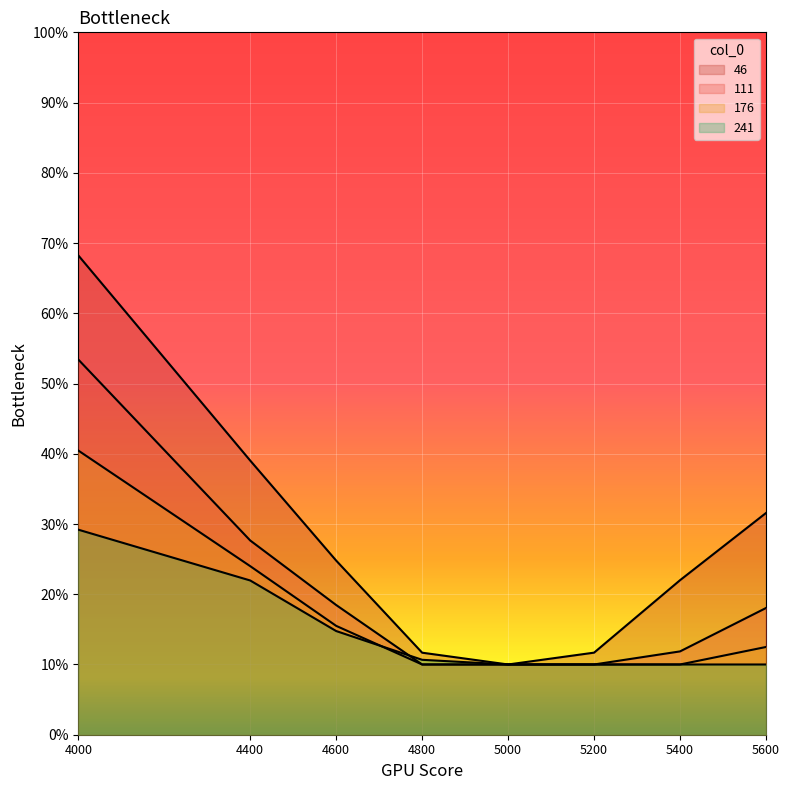

Reading right to left, list all the values displayed in this chart.

46: 0.3	0.2	0.1	0.1	0.1	0.2	0.4	0.7
111: 0.2	0.1	0.1	0.1	0.1	0.2	0.3	0.5
176: 0.1	0.1	0.1	0.1	0.1	0.2	0.2	0.4
241: 0.1	0.1	0.1	0.1	0.1	0.1	0.2	0.3